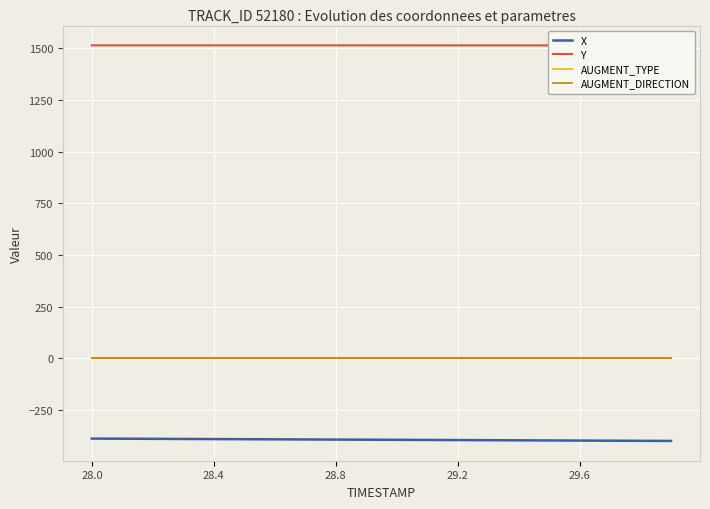

True or false: AUGMENT_DIRECTION has more than 0 points higher than both neighbors.

False